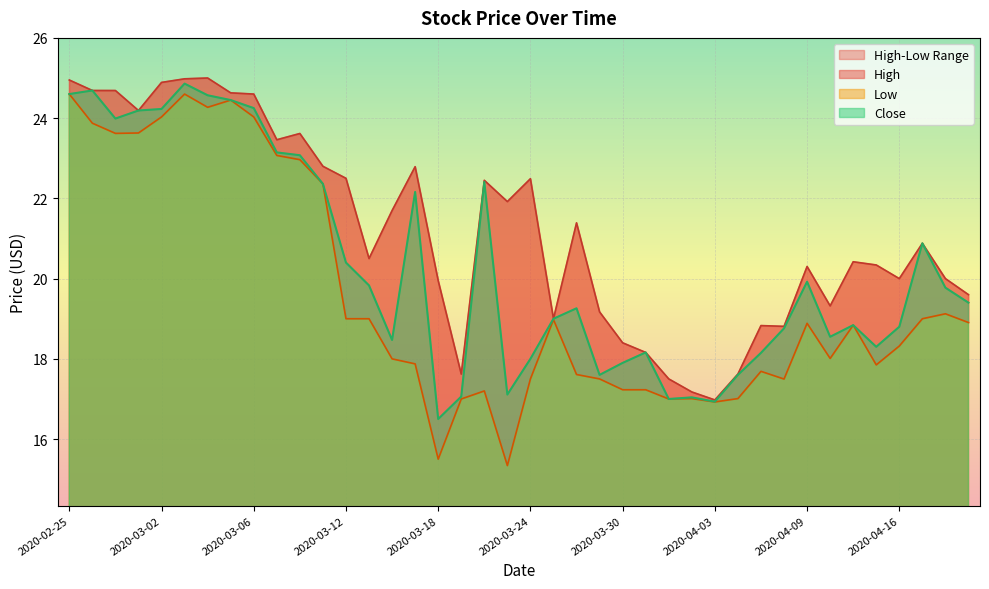

True or false: Close and High cross at least once.

False